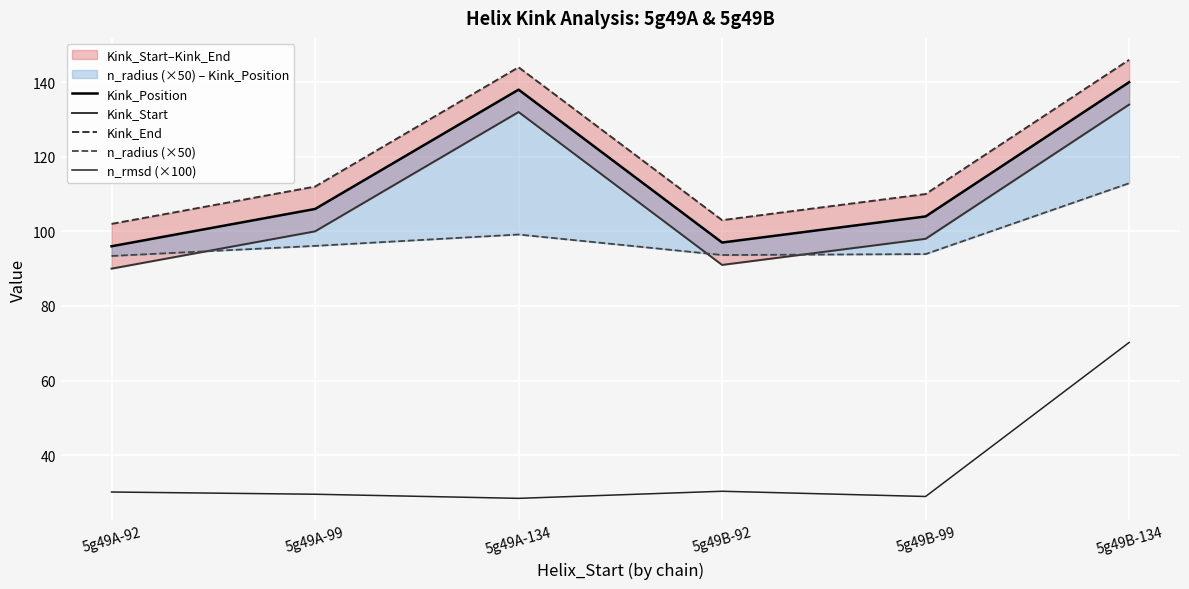

What is the difference between the second highest and minimum values in the Kink_End series?

42.0